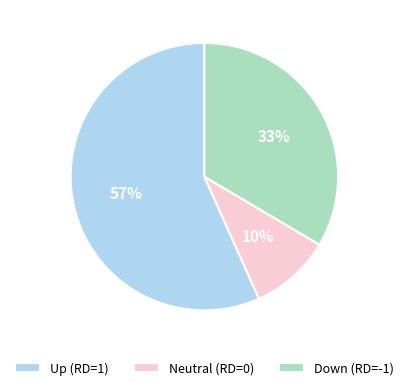

Does Up (RD=1) account for over 50% of the chart?

Yes